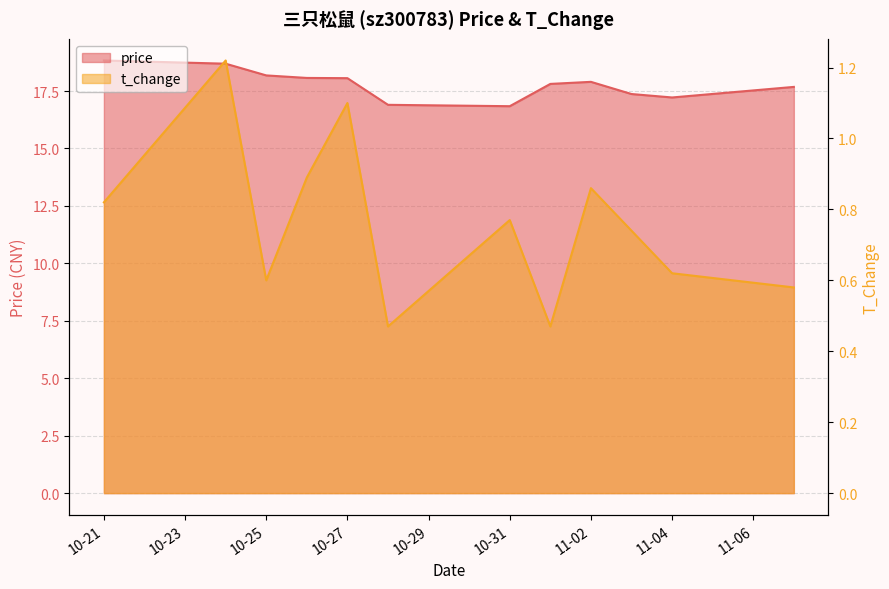

What is the difference between the maximum and minimum values in the price series?

2.0